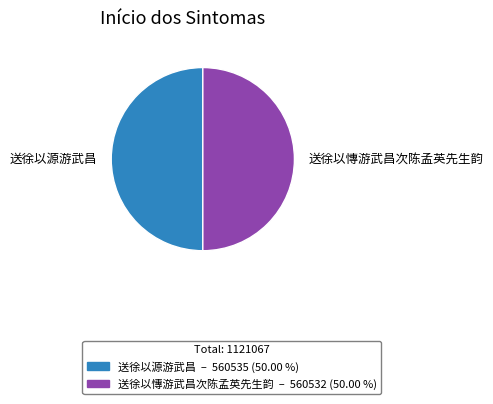

Do 送徐以慱游武昌次陈孟英先生韵 and 送徐以源游武昌 together represent more than half of the pie?

Yes